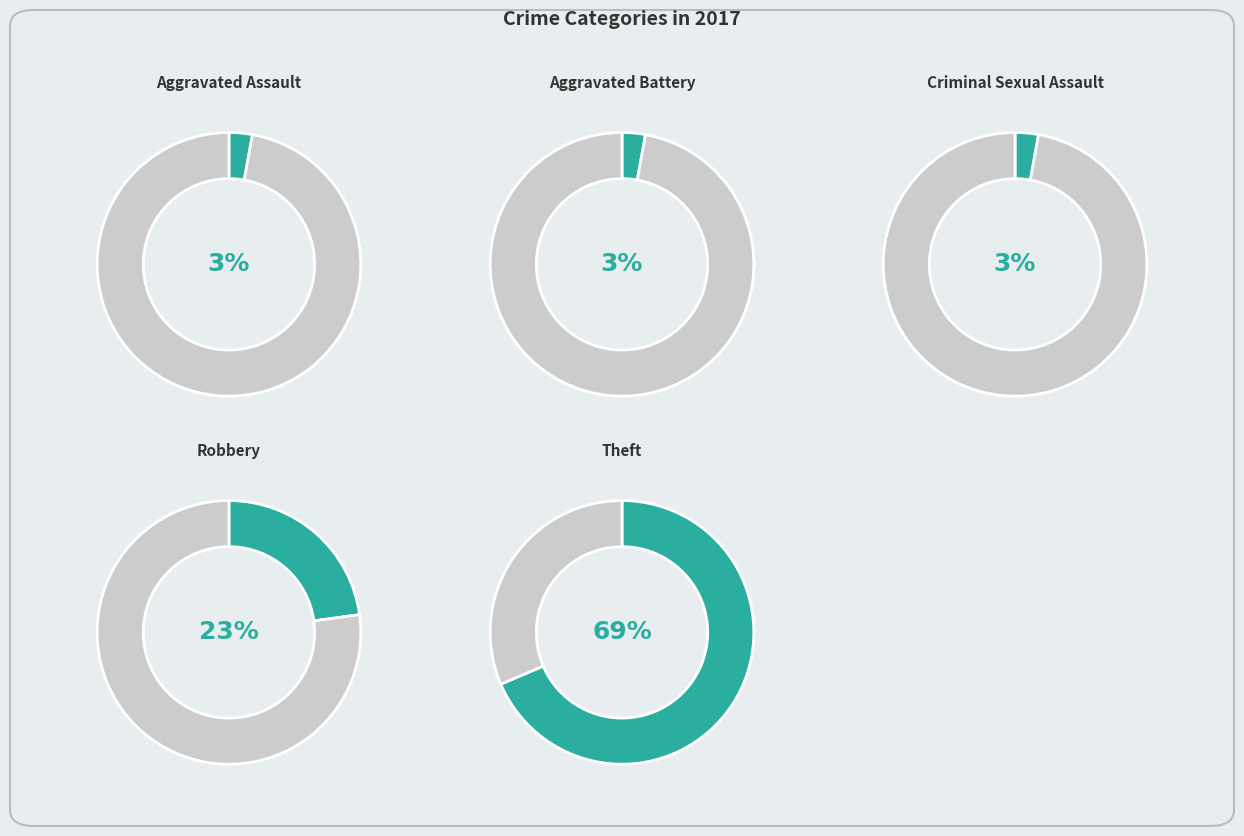

How many slices are in this pie chart?

5